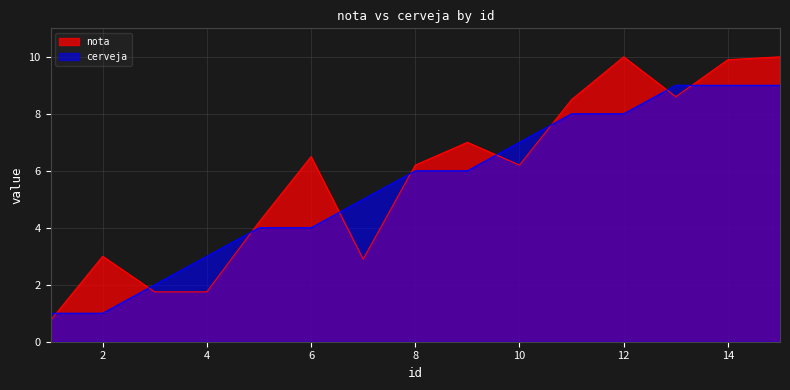

Reading left to right, extract all data points from this chart.

nota: 1=0.8	2=3.0	3=1.8	4=1.8	5=4.2	6=6.5	7=2.9	8=6.2	9=7.0	10=6.2	11=8.5	12=10.0	13=8.6	14=9.9	15=10.0
cerveja: 1=1.0	2=1.0	3=2.0	4=3.0	5=4.0	6=4.0	7=5.0	8=6.0	9=6.0	10=7.0	11=8.0	12=8.0	13=9.0	14=9.0	15=9.0